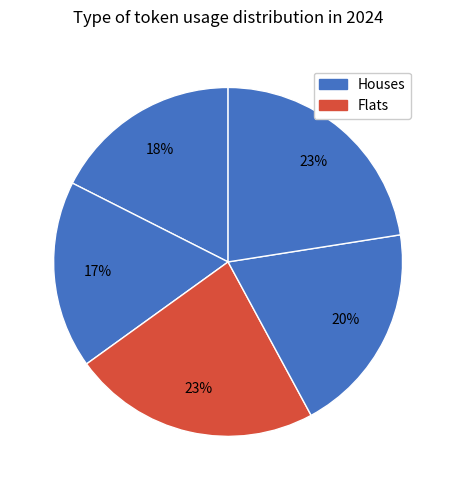

To the nearest percent, what is the average slice percentage?

20%